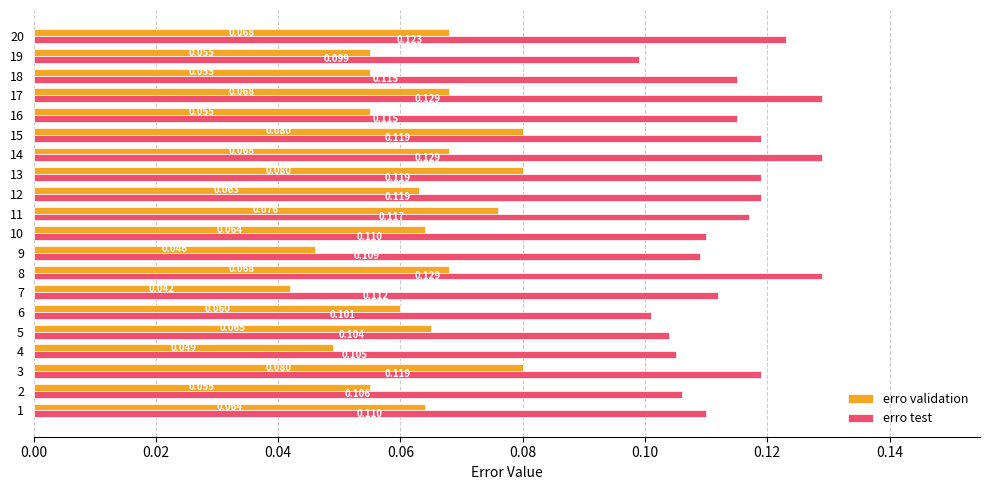

Which series has the largest total across all categories?

erro test